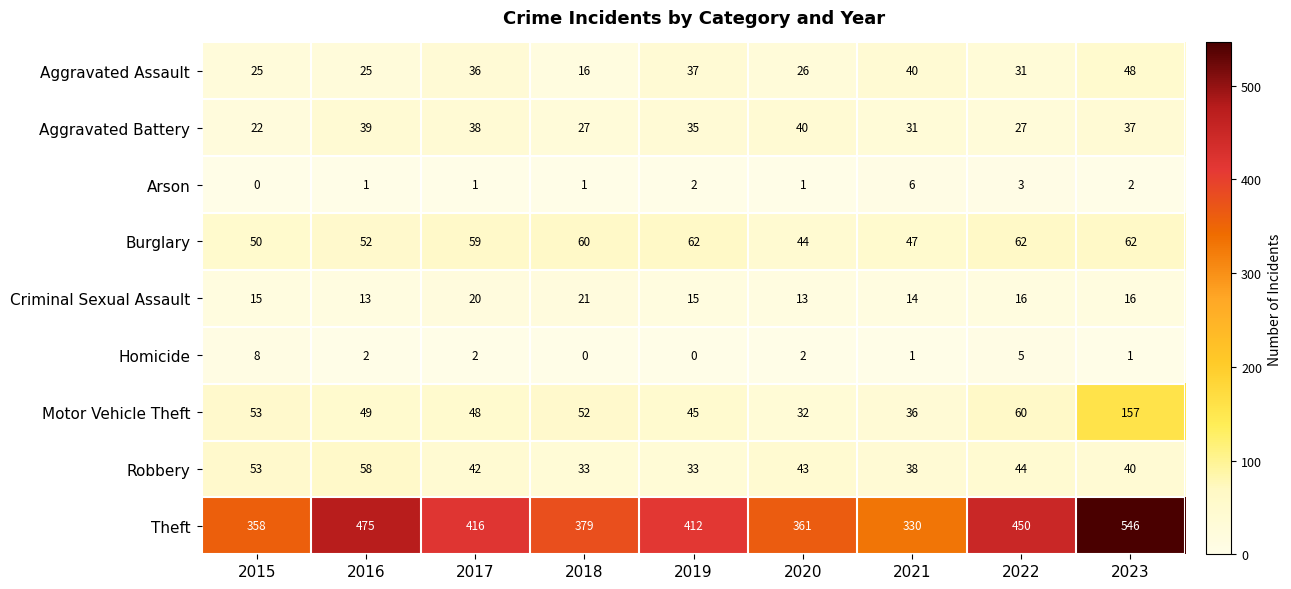

List the series in order of their peak value, lowest first.

Arson, Homicide, Criminal Sexual Assault, Aggravated Battery, Aggravated Assault, Robbery, Burglary, Motor Vehicle Theft, Theft